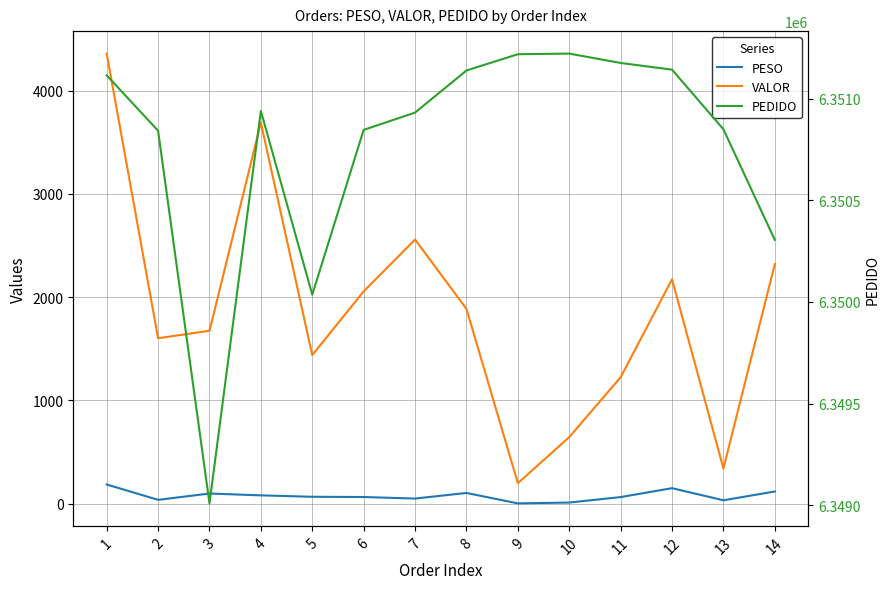

True or false: PEDIDO and VALOR cross at least once.

False